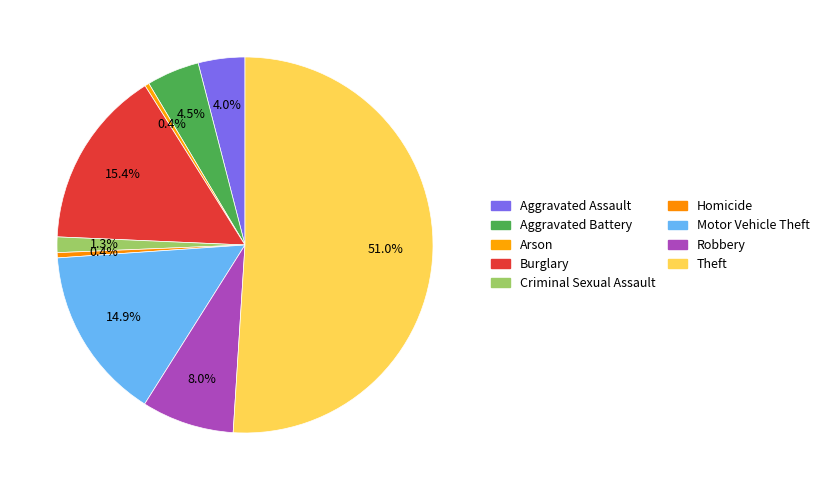

To the nearest percent, what percentage of the pie is Aggravated Battery?

5%